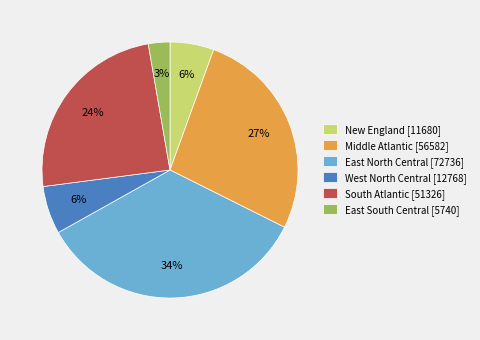

What is the ratio of the value at West North Central to the value at East North Central?

0.2